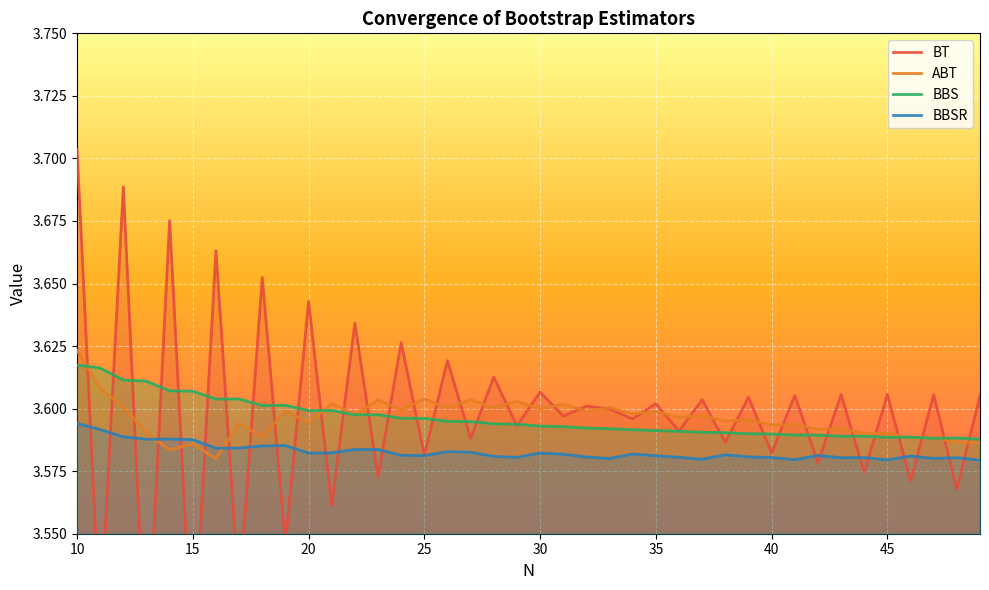

True or false: BBS has a value of 5.8 at 35.

False